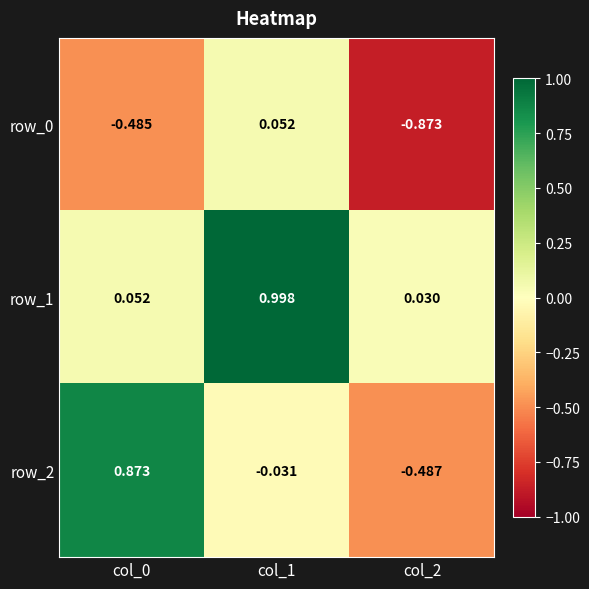

Is the value of row_2 at col_0 greater than the value of row_1 at col_1?

No